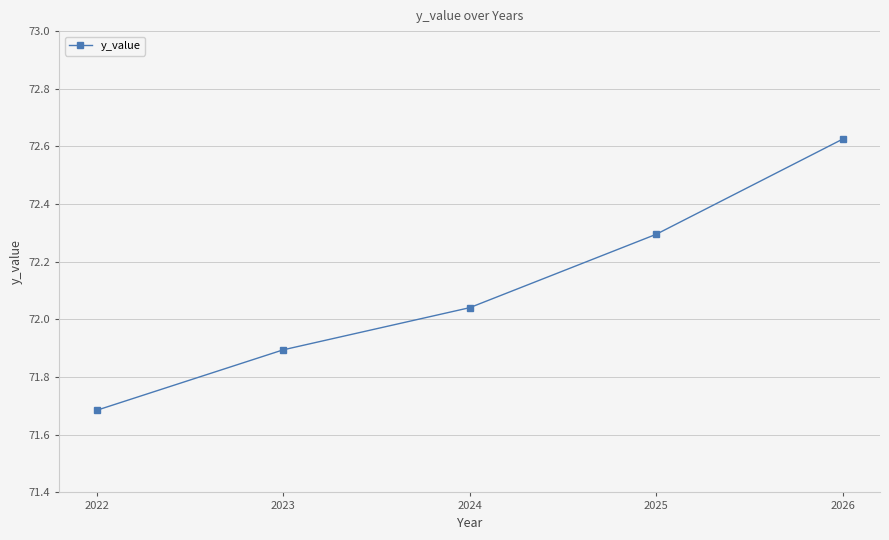

What is the change in value from 2023 to 2026?

+0.7